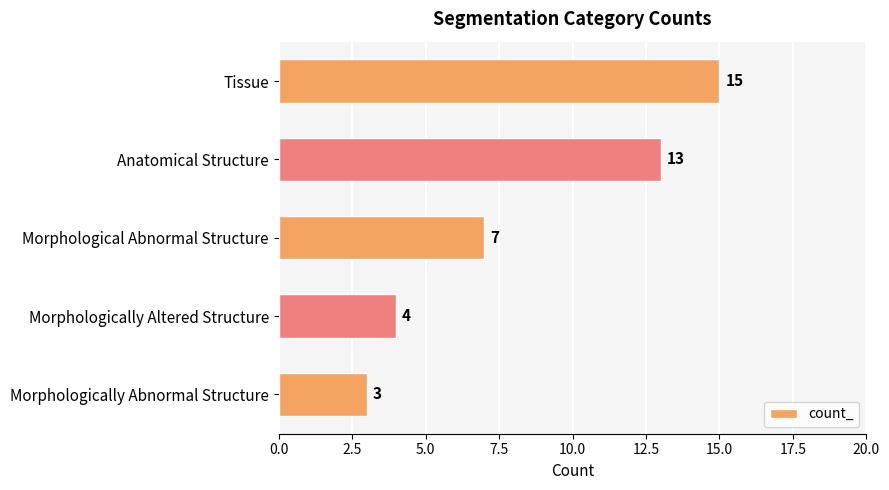

The value at Tissue is 25. True or false?

False